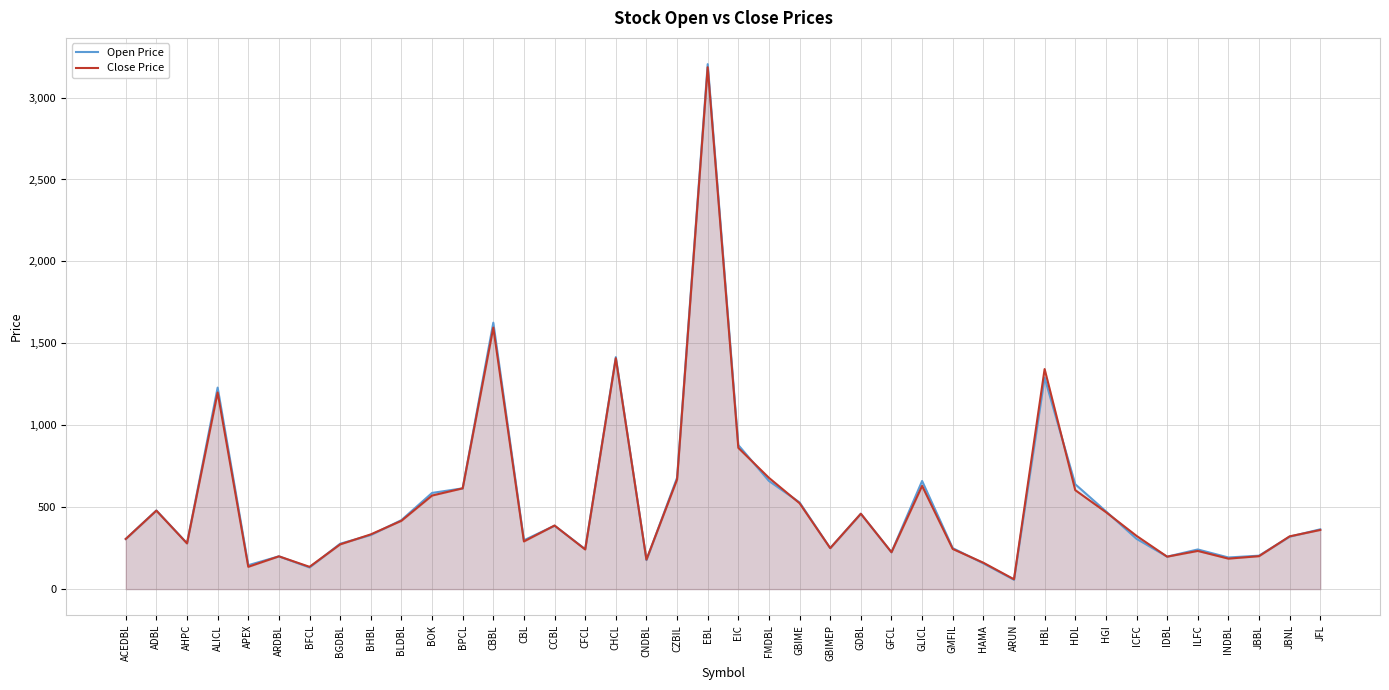

At which label is Close Price closest to 1622?

CBBL